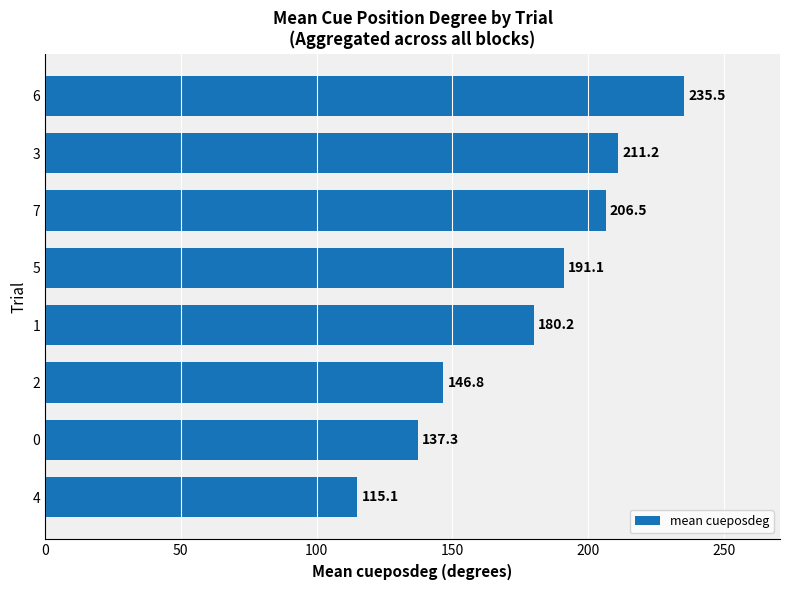

Reading bottom to top, extract all data points from this chart.

4=115.1	0=137.3	2=146.8	1=180.2	5=191.1	7=206.5	3=211.2	6=235.5